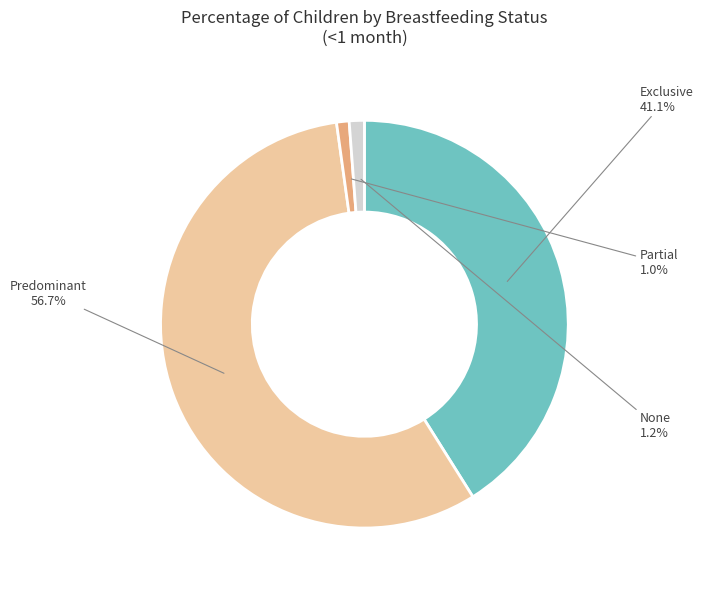

Which slice is the largest?

Predominant